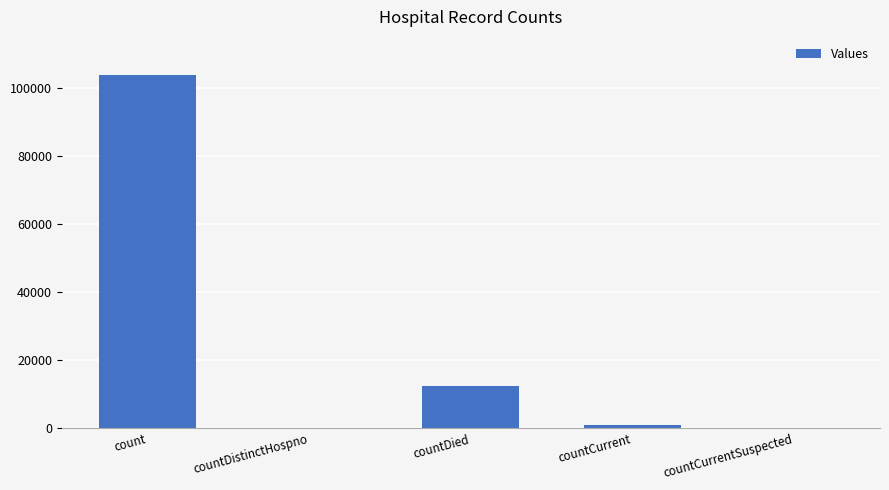

What is the sum of all values?

117189